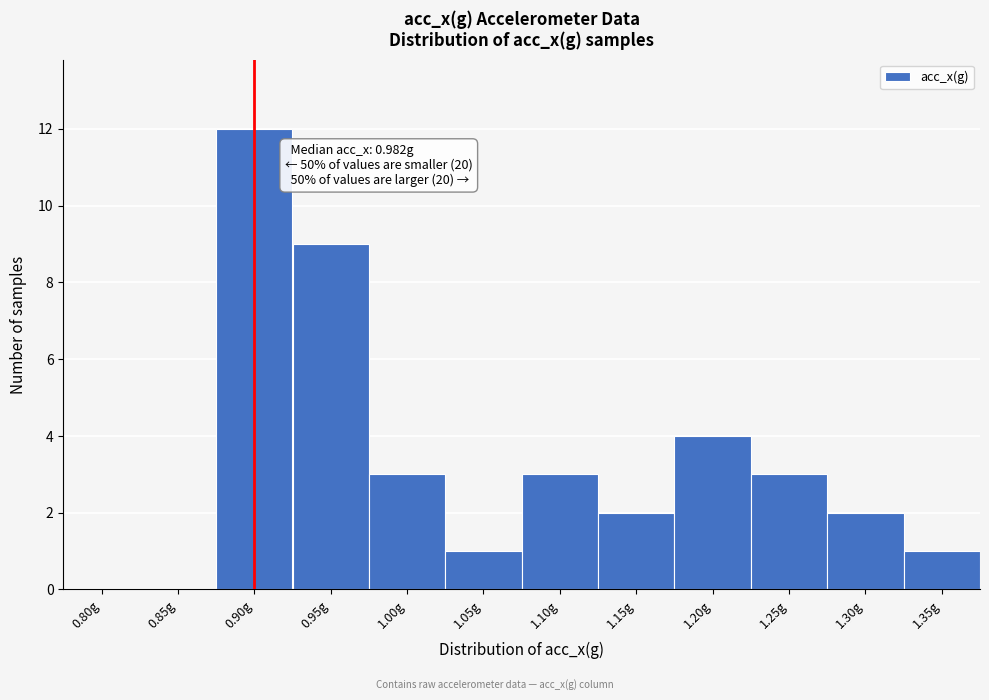

Reading right to left, transcribe all the data shown in this chart.

1.35g=1	1.30g=2	1.25g=3	1.20g=4	1.15g=2	1.10g=3	1.05g=1	1.00g=3	0.95g=9	0.90g=12	0.85g=0	0.80g=0